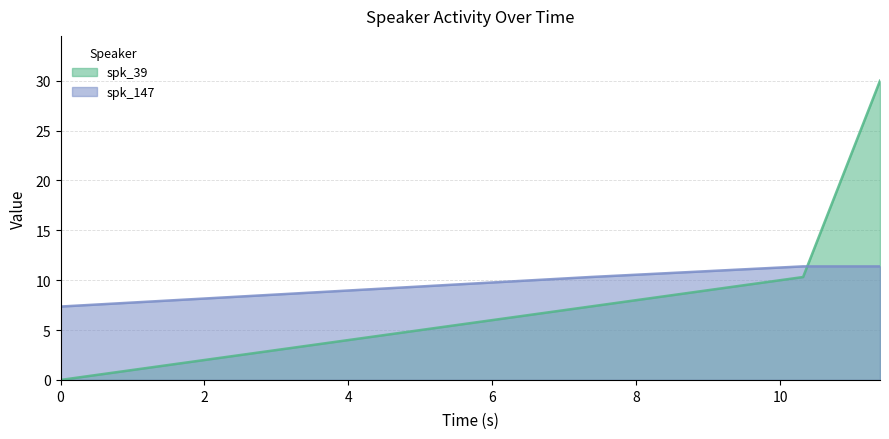

List the series in order of their overall mean, highest first.

spk_39, spk_147